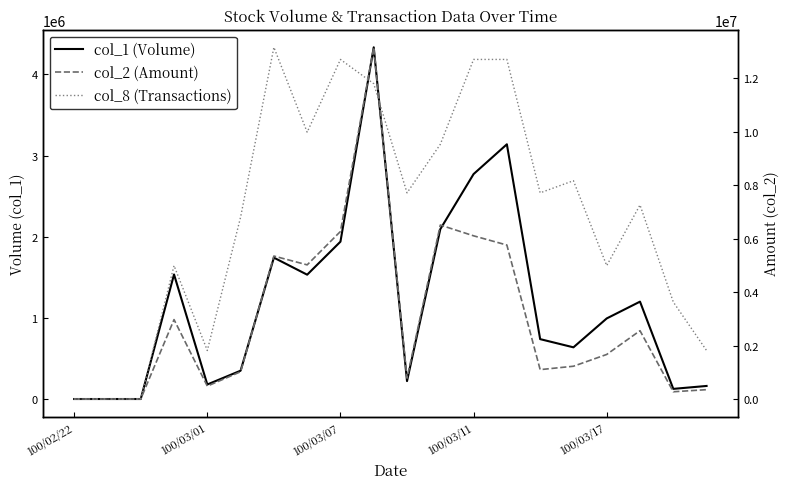

True or false: col_1 (Volume) and col_2 (Amount) cross at least once.

False